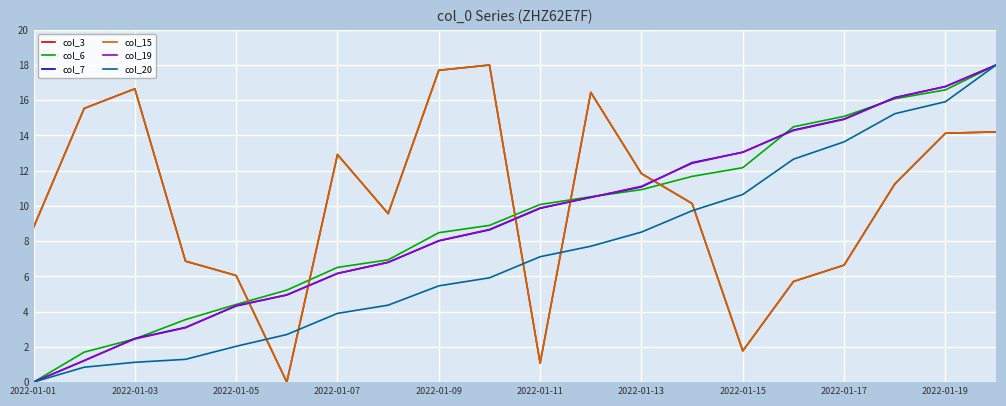

Does the chart have visible grid lines?

Yes